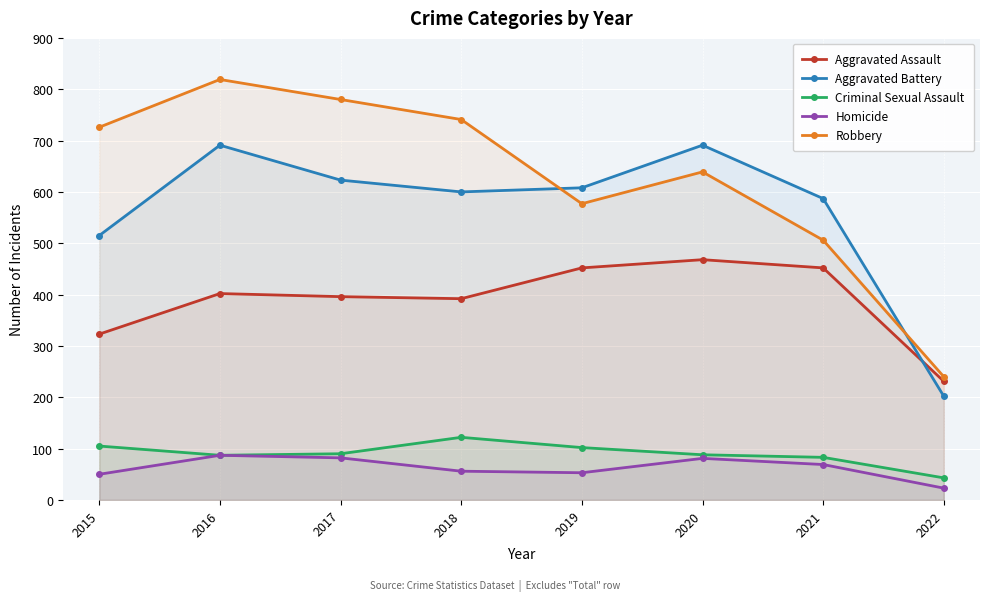

What is the spread (max minus min) of values at 2018?

685